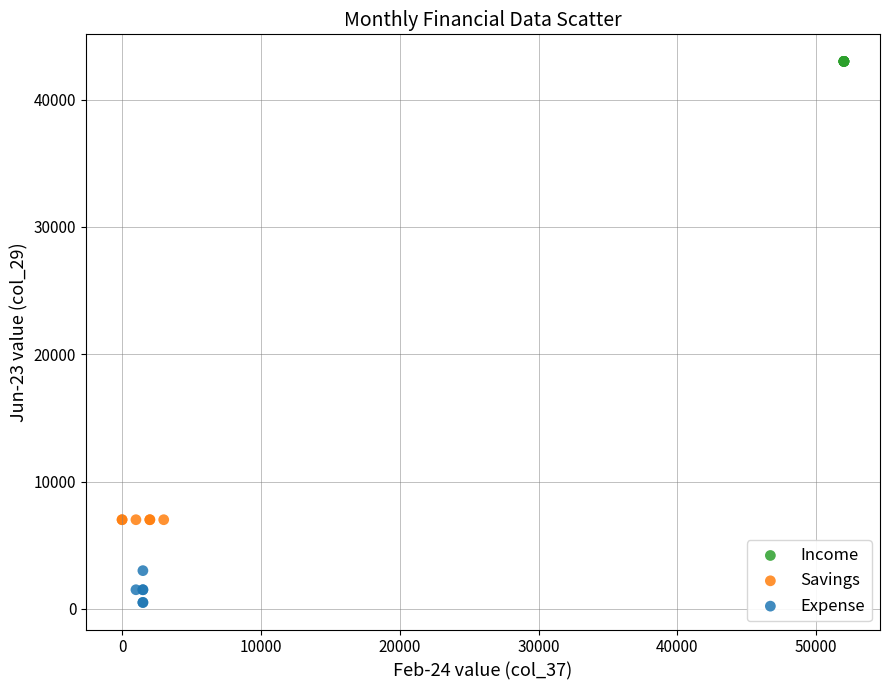

Which series contains the lowest Y value?

Expense